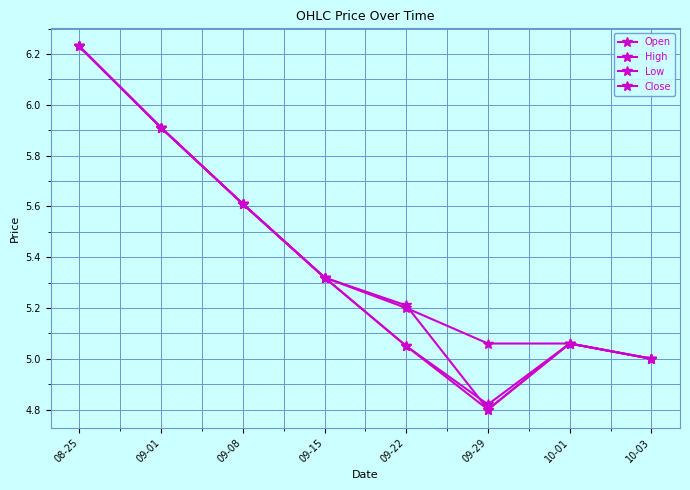

Reading right to left, list all the values displayed in this chart.

Open: 5.0	5.1	4.8	5.2	5.3	5.6	5.9	6.2
High: 5.0	5.1	5.1	5.2	5.3	5.6	5.9	6.2
Low: 5.0	5.1	4.8	5.1	5.3	5.6	5.9	6.2
Close: 5.0	5.1	4.8	5.1	5.3	5.6	5.9	6.2